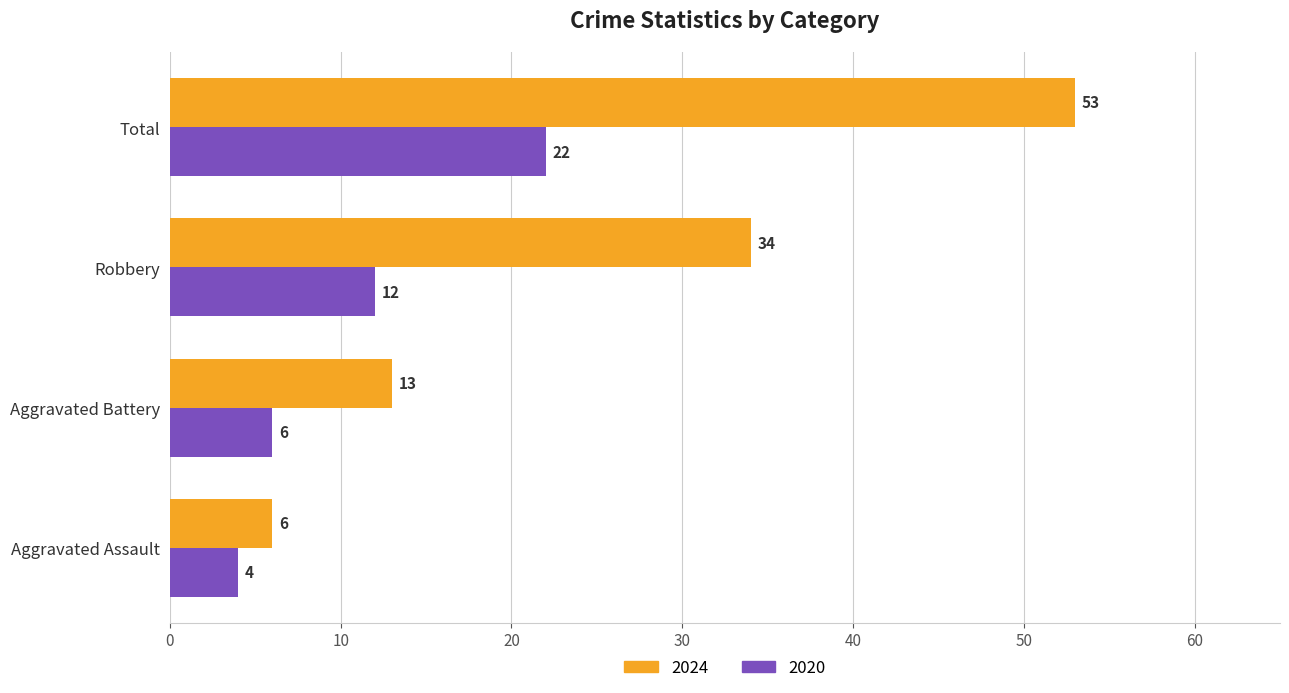

What is the maximum value shown in the chart?

53